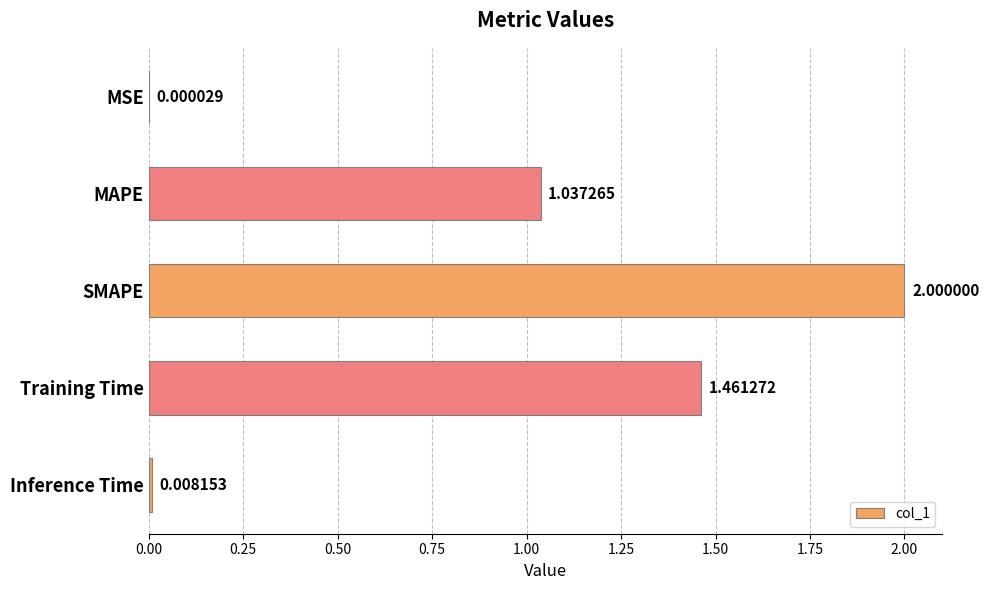

Which has a higher value, MSE or Training Time?

Training Time